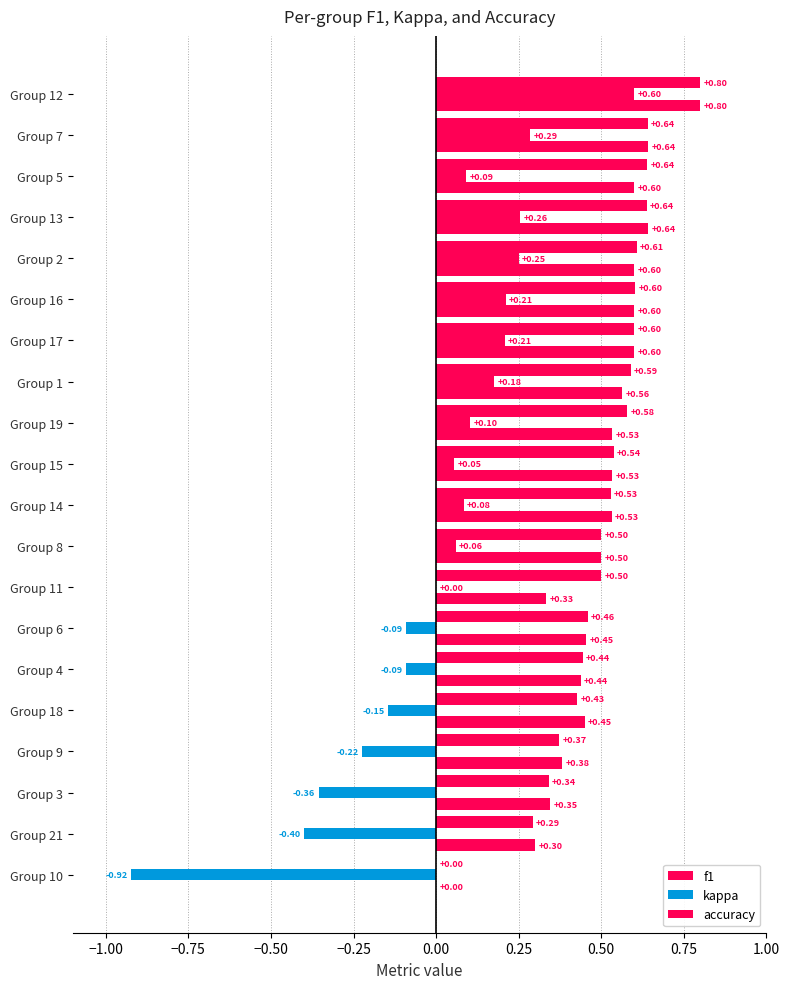

How many distinct data groups are displayed?

3